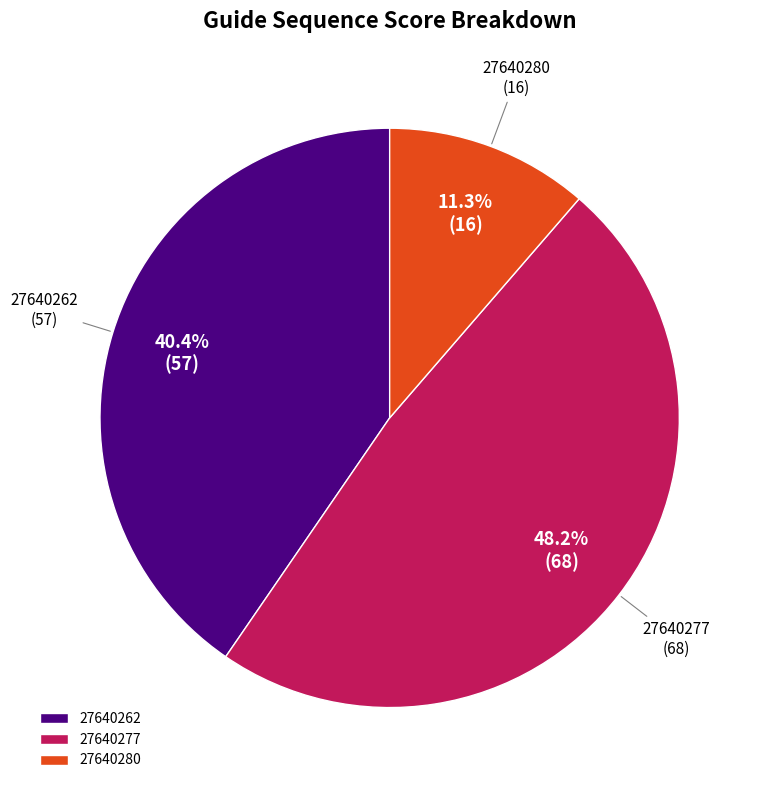

Between 27640262 and 27640280, which is larger?

27640262